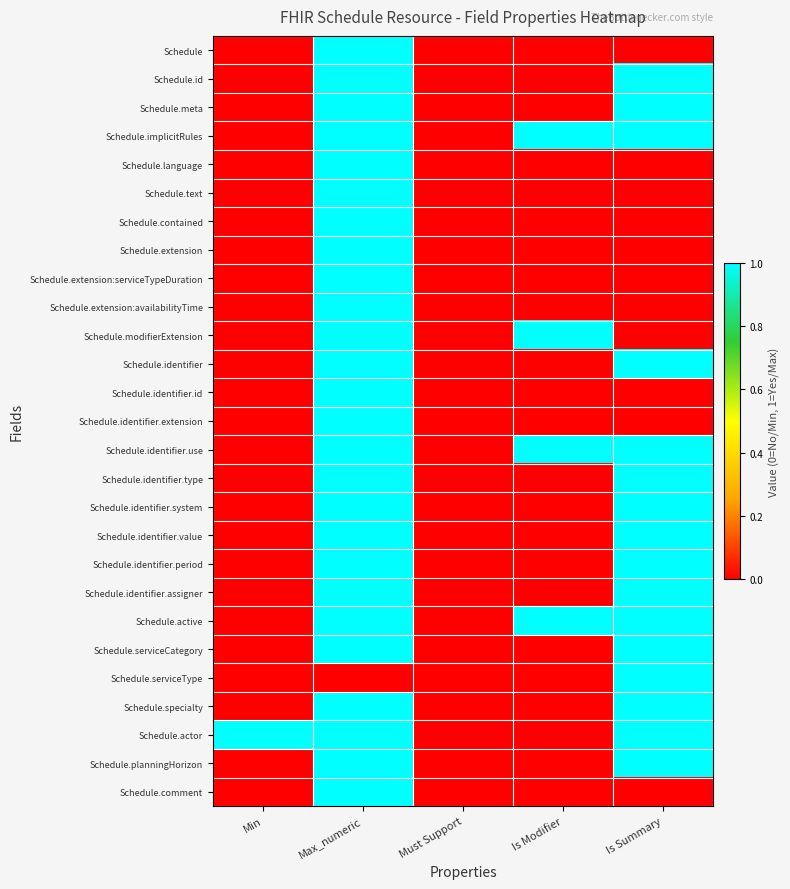

Reading left to right, extract all data points from this chart.

Schedule: Min=0	Max_numeric=1	Must Support=0	Is Modifier=0	Is Summary=0
Schedule.id: Min=0	Max_numeric=1	Must Support=0	Is Modifier=0	Is Summary=1
Schedule.meta: Min=0	Max_numeric=1	Must Support=0	Is Modifier=0	Is Summary=1
Schedule.implicitRules: Min=0	Max_numeric=1	Must Support=0	Is Modifier=1	Is Summary=1
Schedule.language: Min=0	Max_numeric=1	Must Support=0	Is Modifier=0	Is Summary=0
Schedule.text: Min=0	Max_numeric=1	Must Support=0	Is Modifier=0	Is Summary=0
Schedule.contained: Min=0	Max_numeric=1	Must Support=0	Is Modifier=0	Is Summary=0
Schedule.extension: Min=0	Max_numeric=1	Must Support=0	Is Modifier=0	Is Summary=0
Schedule.extension:serviceTypeDuration: Min=0	Max_numeric=1	Must Support=0	Is Modifier=0	Is Summary=0
Schedule.extension:availabilityTime: Min=0	Max_numeric=1	Must Support=0	Is Modifier=0	Is Summary=0
Schedule.modifierExtension: Min=0	Max_numeric=1	Must Support=0	Is Modifier=1	Is Summary=0
Schedule.identifier: Min=0	Max_numeric=1	Must Support=0	Is Modifier=0	Is Summary=1
Schedule.identifier.id: Min=0	Max_numeric=1	Must Support=0	Is Modifier=0	Is Summary=0
Schedule.identifier.extension: Min=0	Max_numeric=1	Must Support=0	Is Modifier=0	Is Summary=0
Schedule.identifier.use: Min=0	Max_numeric=1	Must Support=0	Is Modifier=1	Is Summary=1
Schedule.identifier.type: Min=0	Max_numeric=1	Must Support=0	Is Modifier=0	Is Summary=1
Schedule.identifier.system: Min=0	Max_numeric=1	Must Support=0	Is Modifier=0	Is Summary=1
Schedule.identifier.value: Min=0	Max_numeric=1	Must Support=0	Is Modifier=0	Is Summary=1
Schedule.identifier.period: Min=0	Max_numeric=1	Must Support=0	Is Modifier=0	Is Summary=1
Schedule.identifier.assigner: Min=0	Max_numeric=1	Must Support=0	Is Modifier=0	Is Summary=1
Schedule.active: Min=0	Max_numeric=1	Must Support=0	Is Modifier=1	Is Summary=1
Schedule.serviceCategory: Min=0	Max_numeric=1	Must Support=0	Is Modifier=0	Is Summary=1
Schedule.serviceType: Min=0	Max_numeric=0	Must Support=0	Is Modifier=0	Is Summary=1
Schedule.specialty: Min=0	Max_numeric=1	Must Support=0	Is Modifier=0	Is Summary=1
Schedule.actor: Min=1	Max_numeric=1	Must Support=0	Is Modifier=0	Is Summary=1
Schedule.planningHorizon: Min=0	Max_numeric=1	Must Support=0	Is Modifier=0	Is Summary=1
Schedule.comment: Min=0	Max_numeric=1	Must Support=0	Is Modifier=0	Is Summary=0